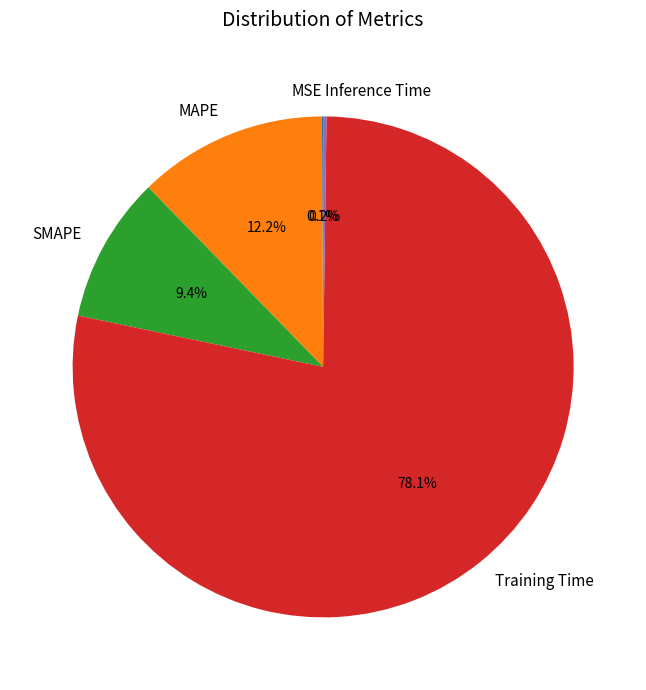

What portion of the pie excludes SMAPE?

90.6%